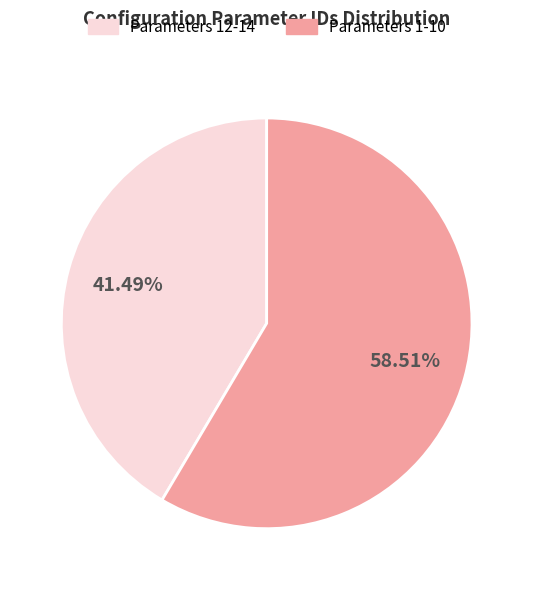

Which slice is the largest?

Parameters 1-10